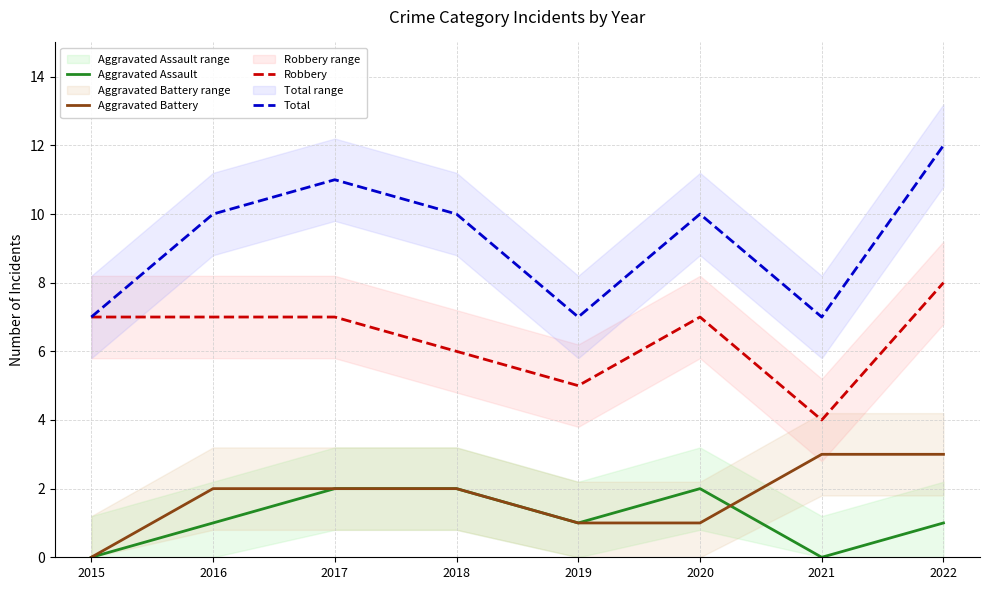

How many distinct data groups are displayed?

4